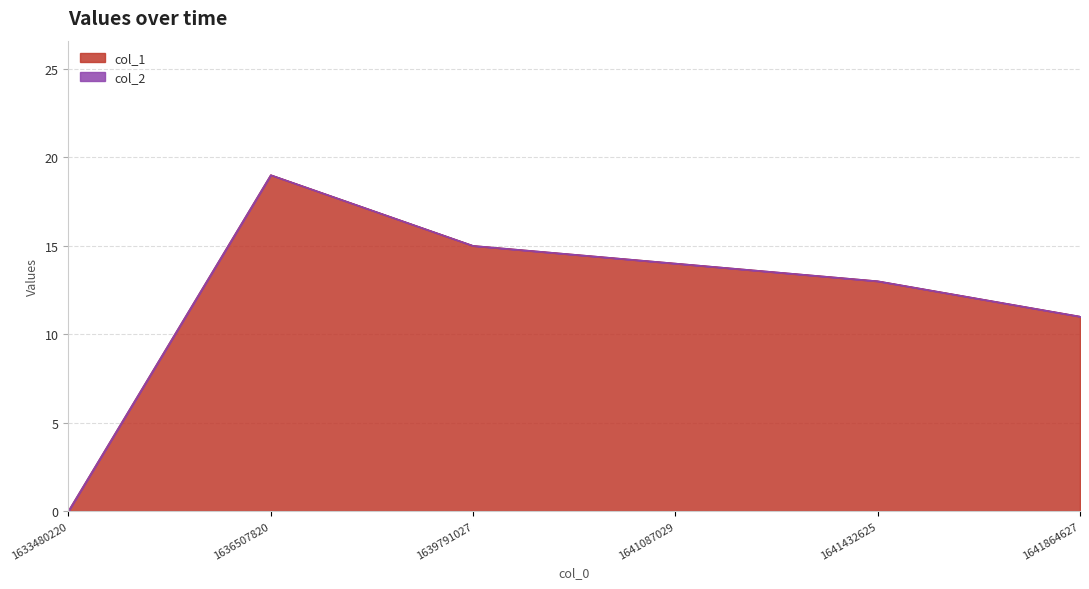

Reading left to right, list all the values displayed in this chart.

1633480220=0	1636507820=19	1639791027=15	1641087029=14	1641432625=13	1641864627=11